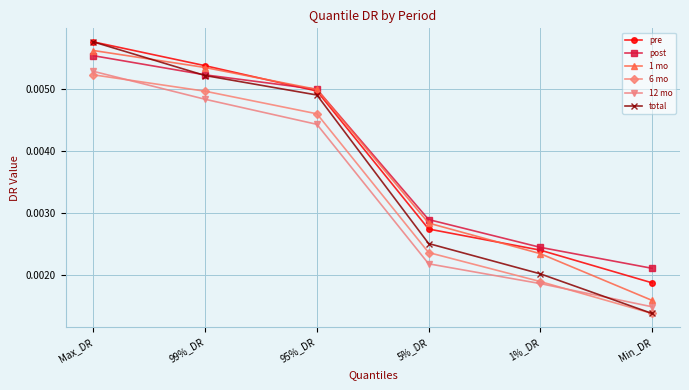

Between 95%_DR and 1%_DR, which series saw the biggest shift?

total